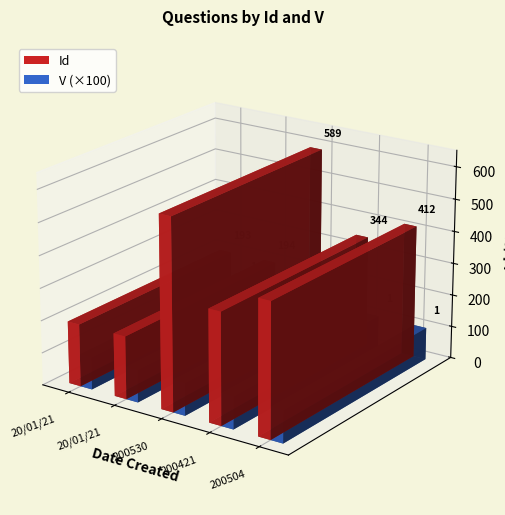

What is the average value of the Id series?

346